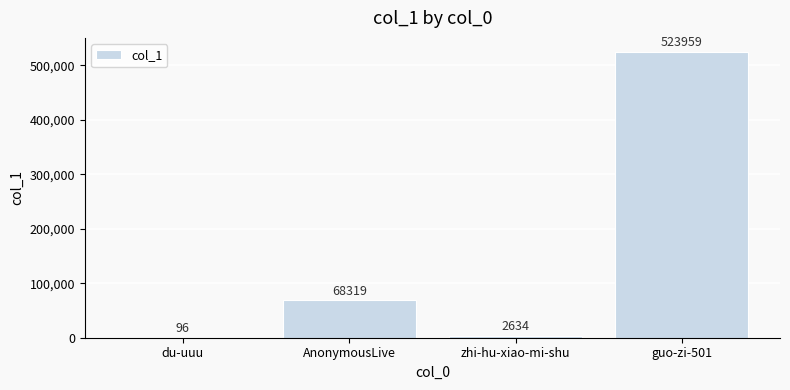

Reading left to right, transcribe all the data shown in this chart.

96	68319	2634	523959